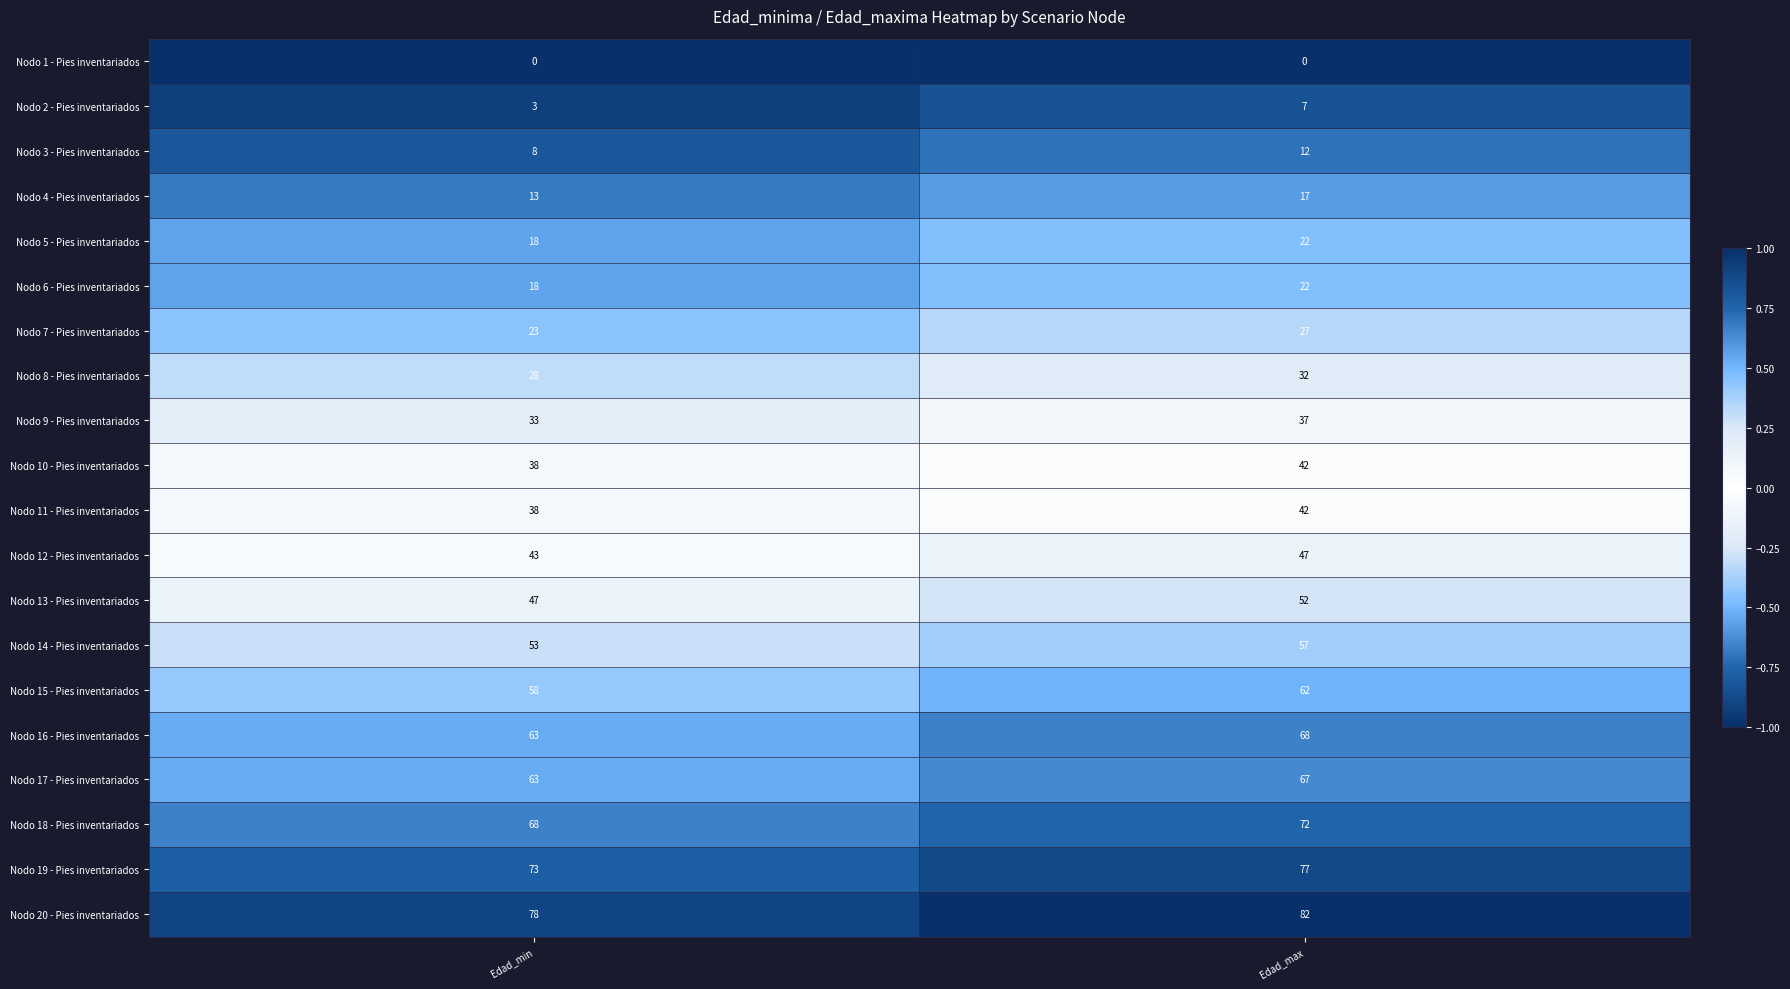

The Nodo 6 - Pies inventariados series shows 9 at Edad_max. True or false?

False